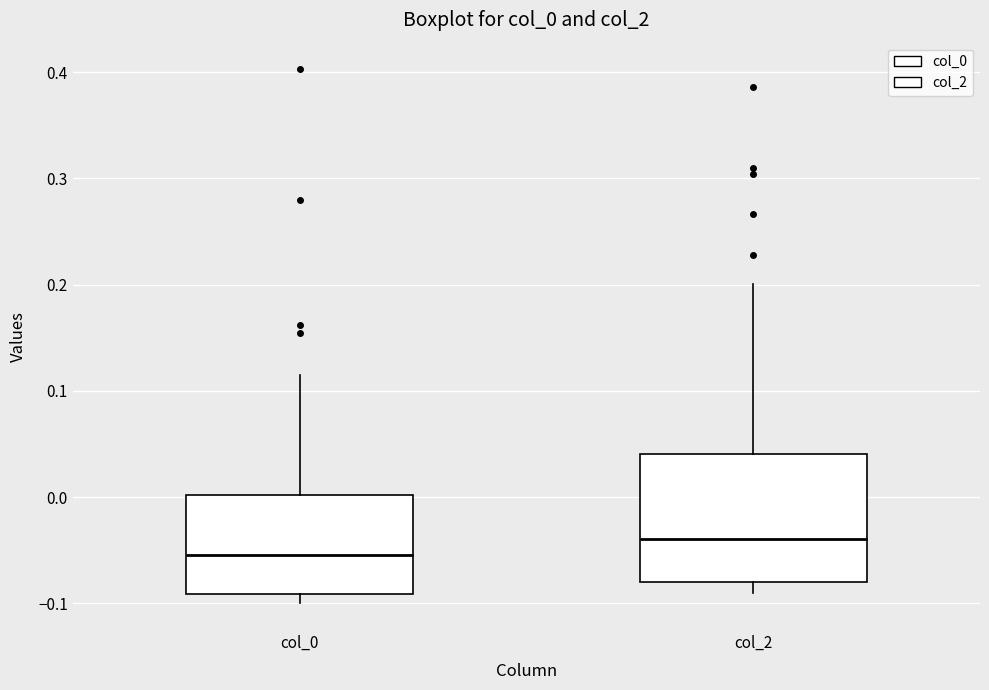

Which box is the tallest, from its lower edge to its upper edge?

col_2